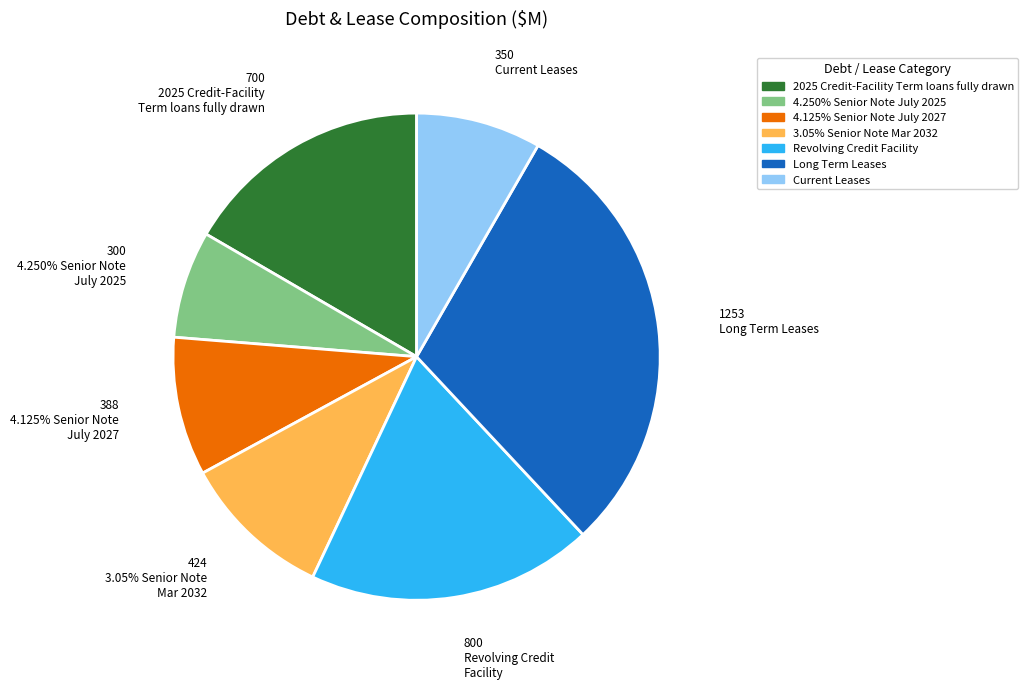

To the nearest percent, what is the difference between the 4.250% Senior Note
July 2025 and Revolving Credit
Facility slice percentages?

12%